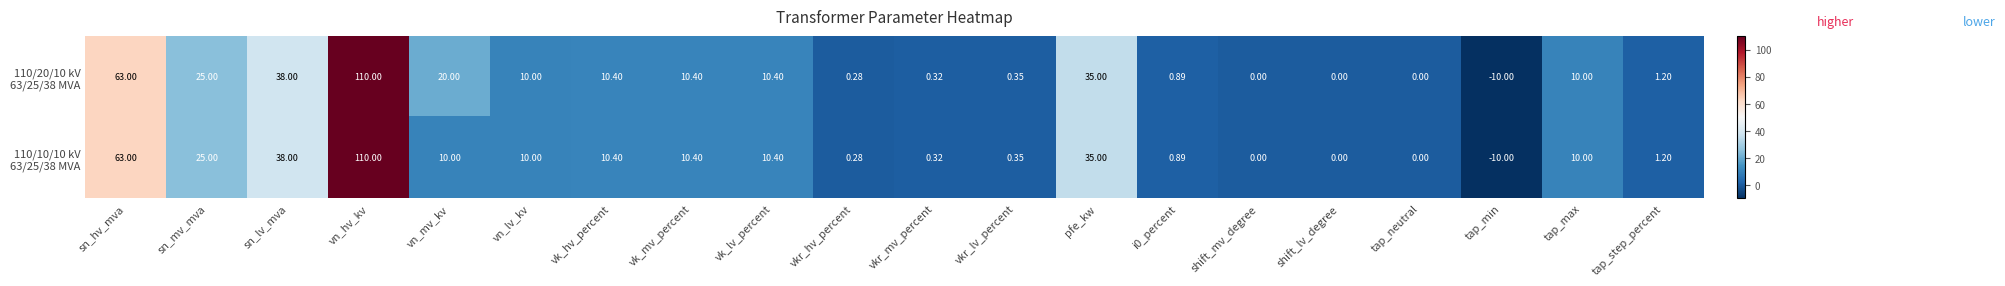

At which category is the sum across all series the highest?

vn_hv_kv